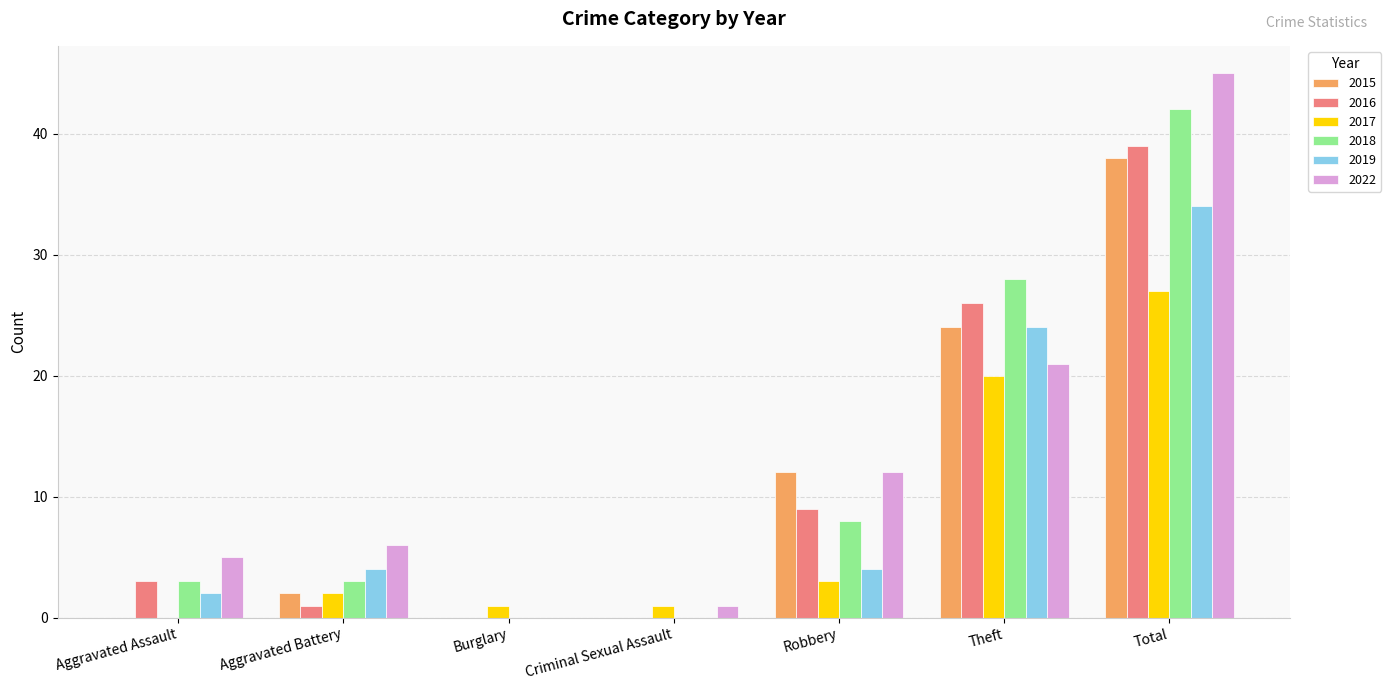

True or false: 2022 has a value of 45 at Total.

True